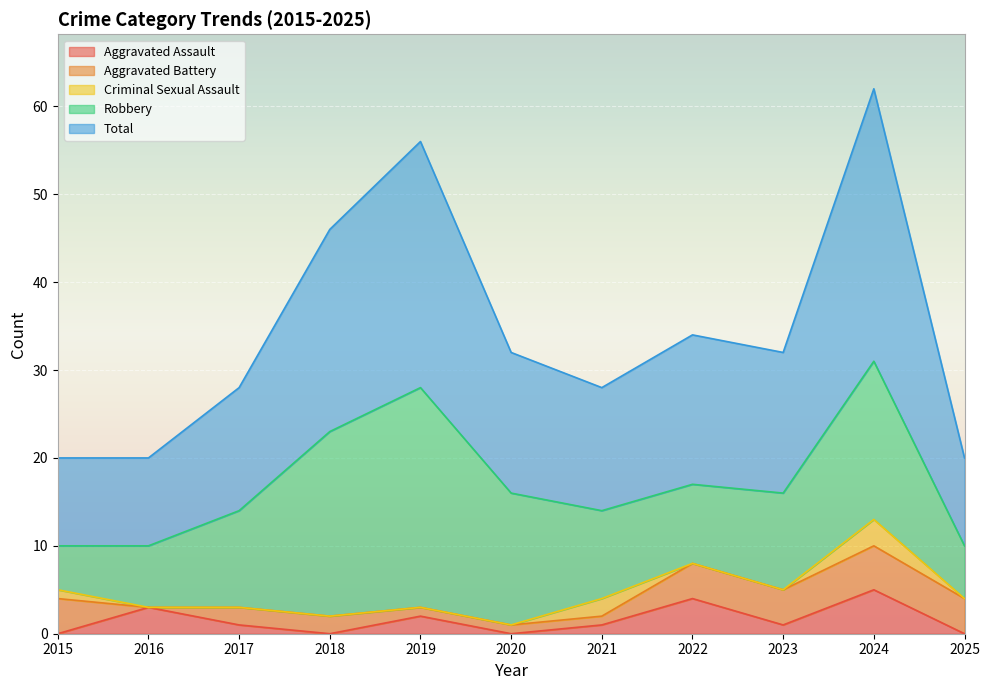

The value of Robbery at 2023 is 11. True or false?

True